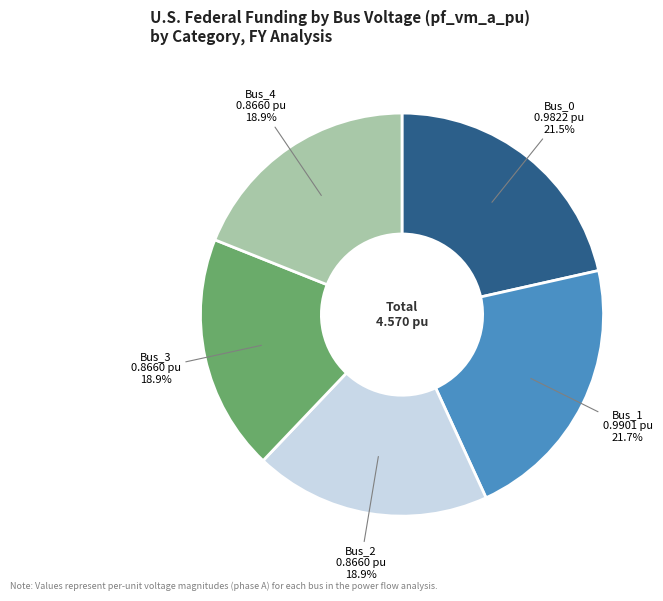

Is there any slice that represents more than half of the pie?

No